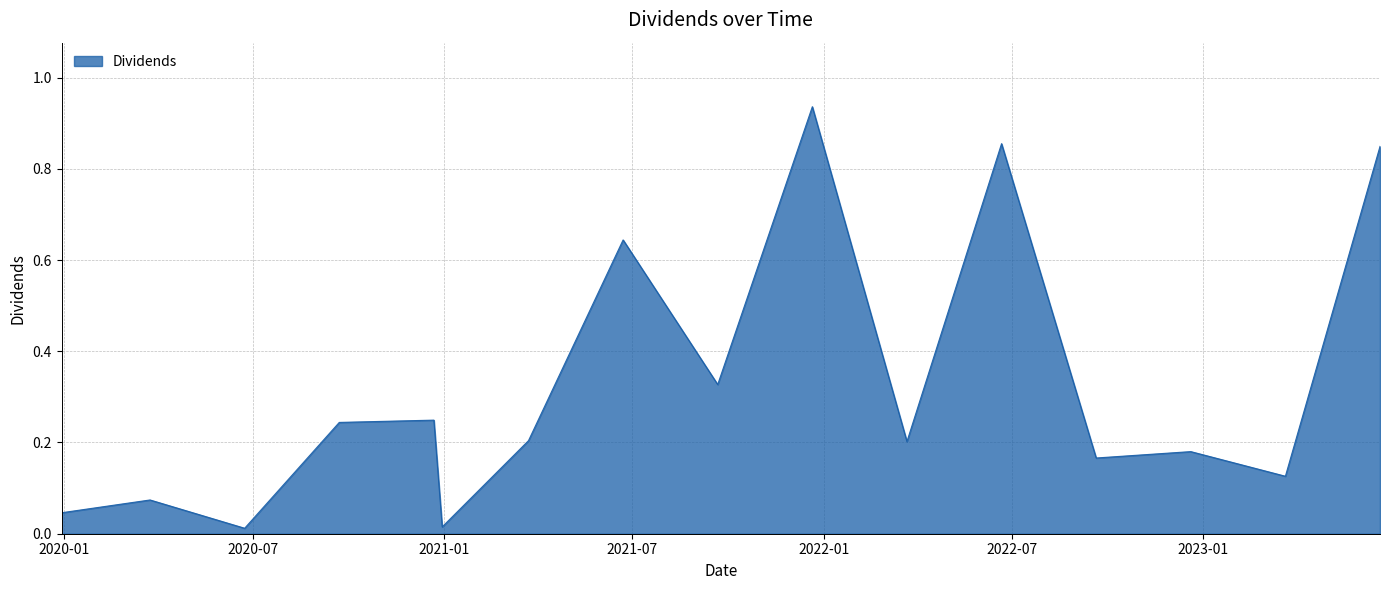

How many lines are shown in the chart?

1